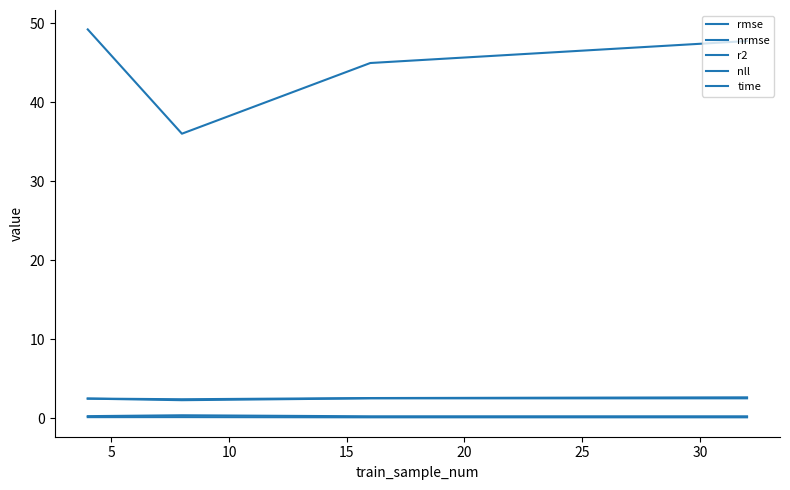

What is the minimum value shown in the chart?

0.1